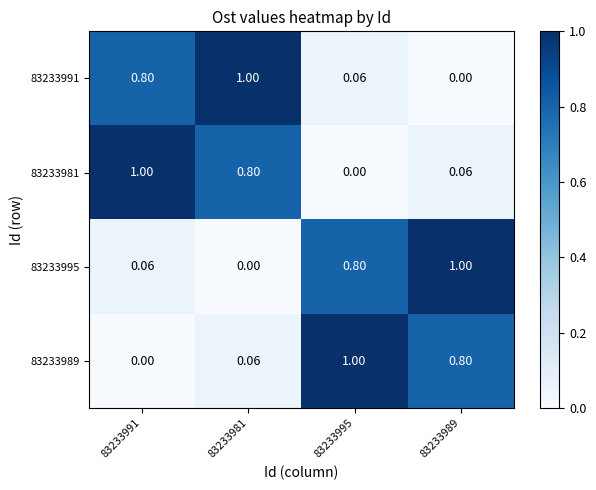

Is the value of 83233991 at 83233991 greater than the value of 83233995 at 83233981?

Yes